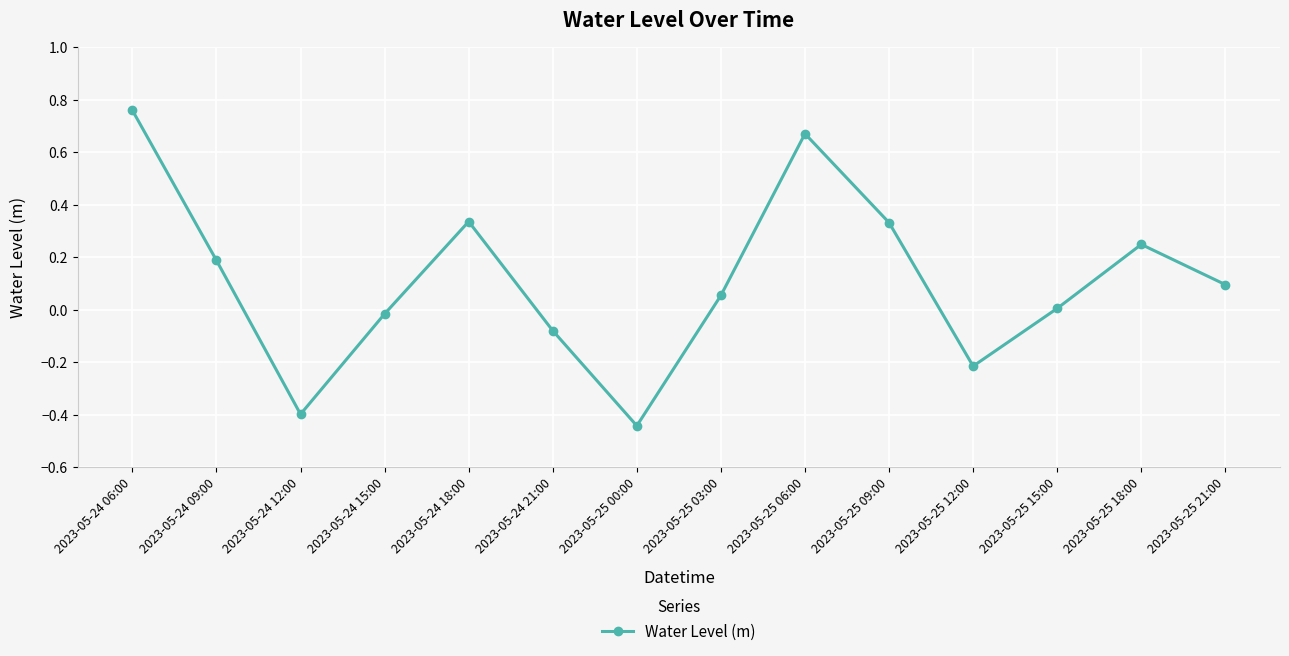

True or false: the data shows -0.0 at 2023-05-24 15:00.

True